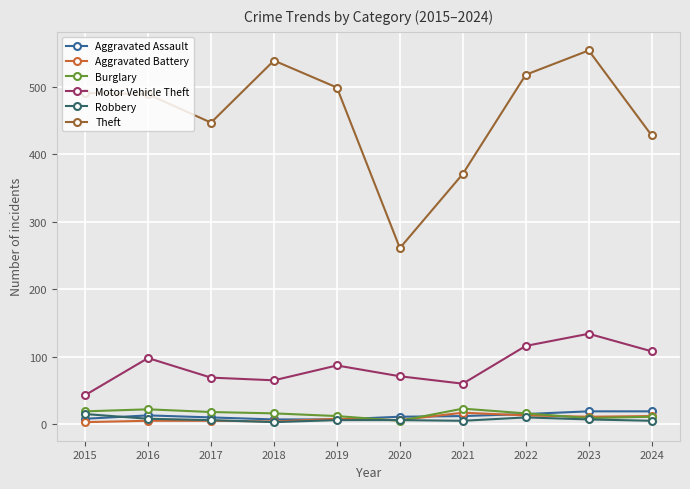

True or false: Theft and Motor Vehicle Theft intersect in this chart.

False